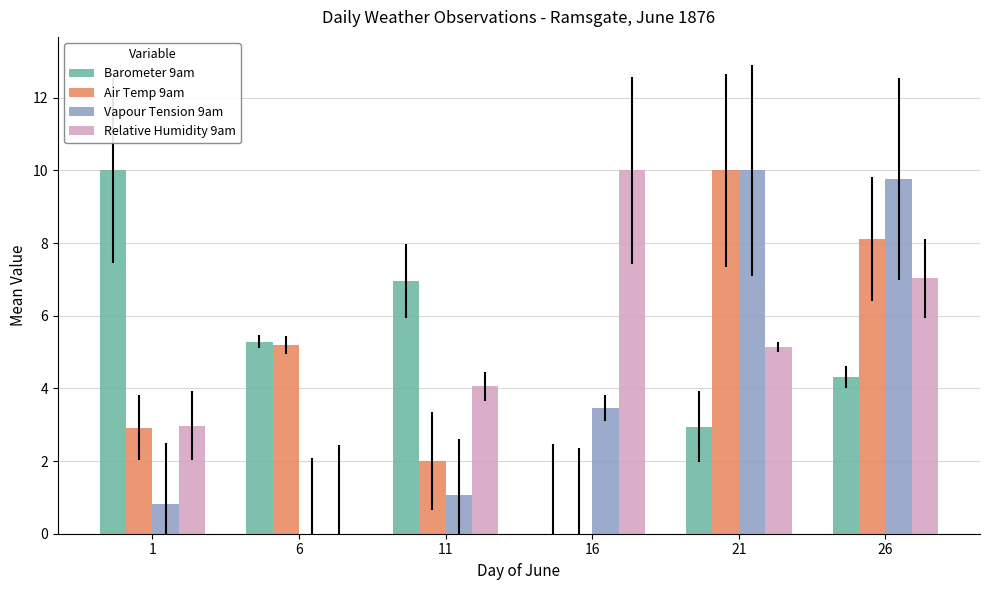

What is the sum of the Relative Humidity 9am values at 16 and 11?

14.1